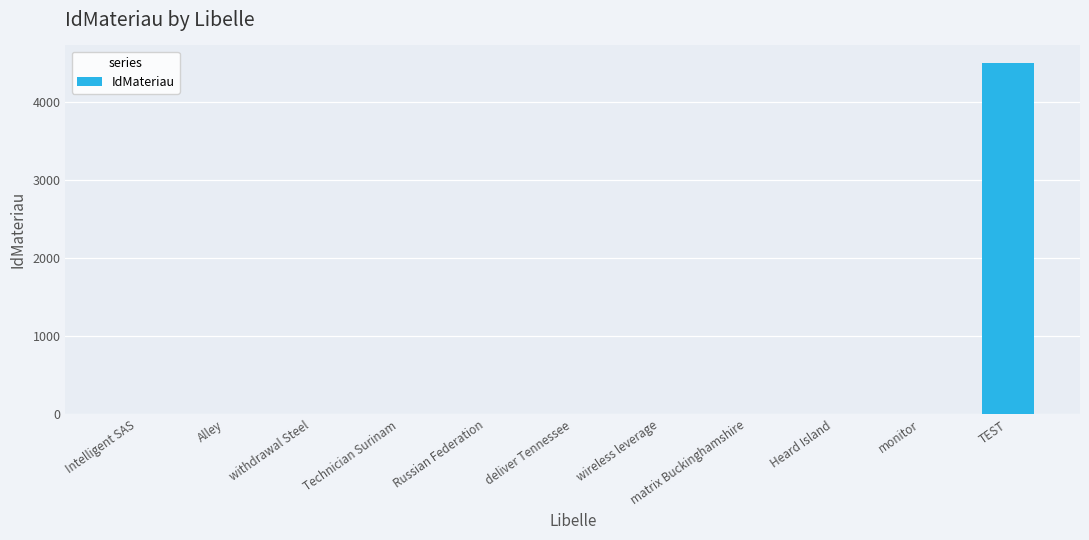

How many distinct data groups are displayed?

1